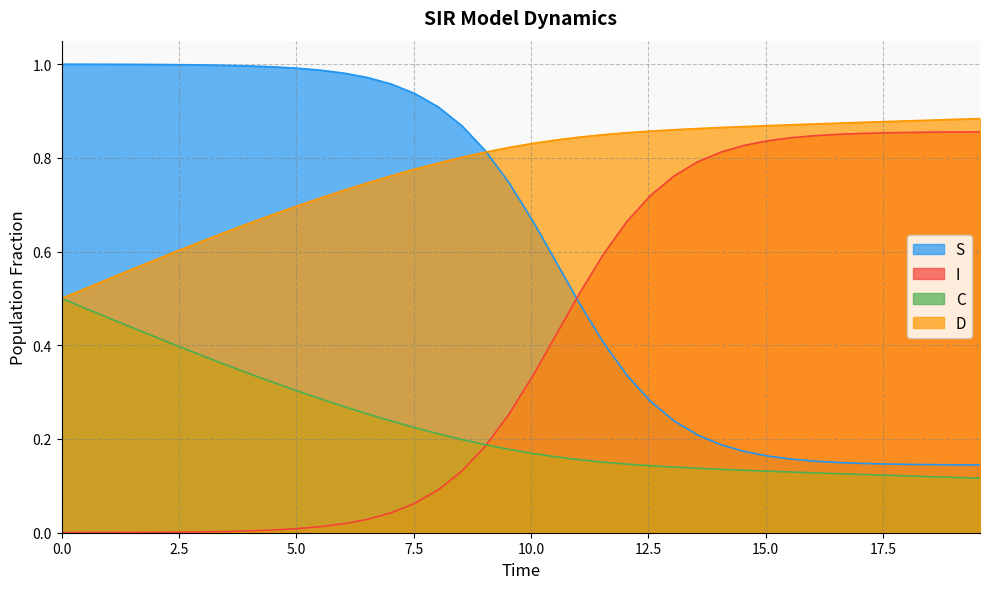

How many data points does each series have?

40